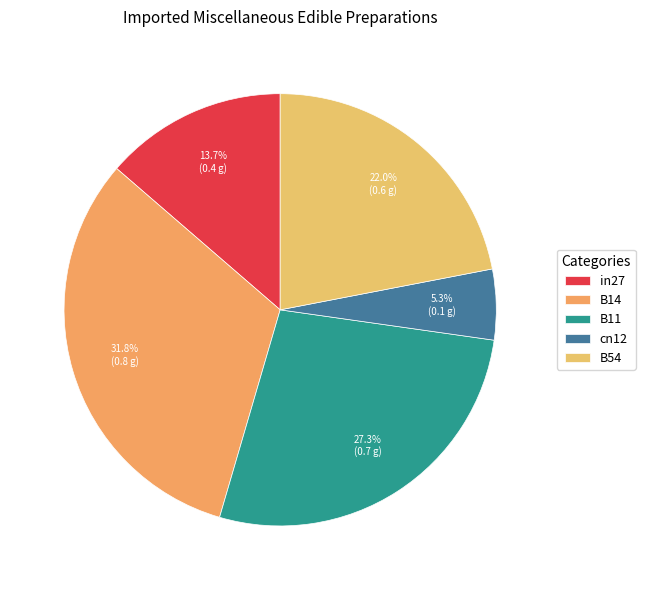

Is it true that B14 is 46% of the pie?

False